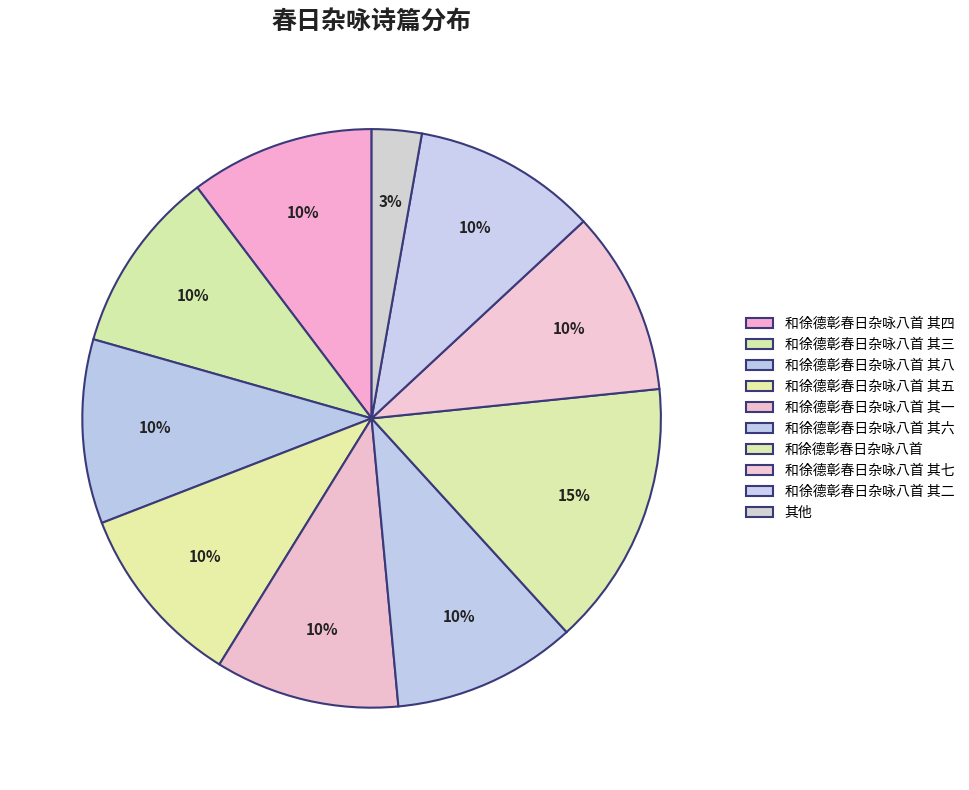

Is there a majority slice in this chart?

No